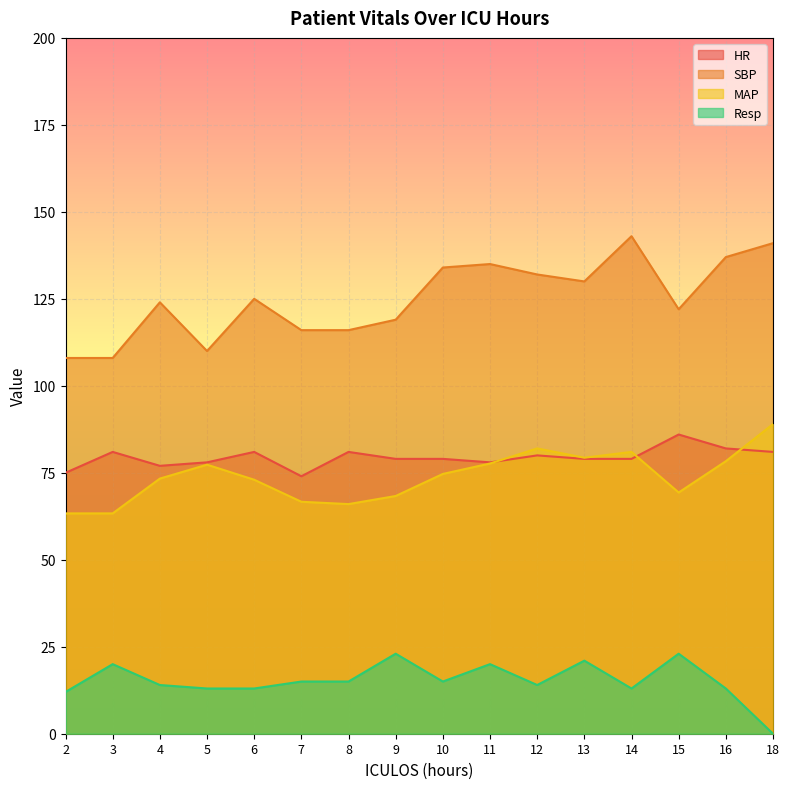

In HR, how many points are lower than both neighbors (excluding endpoints)?

3